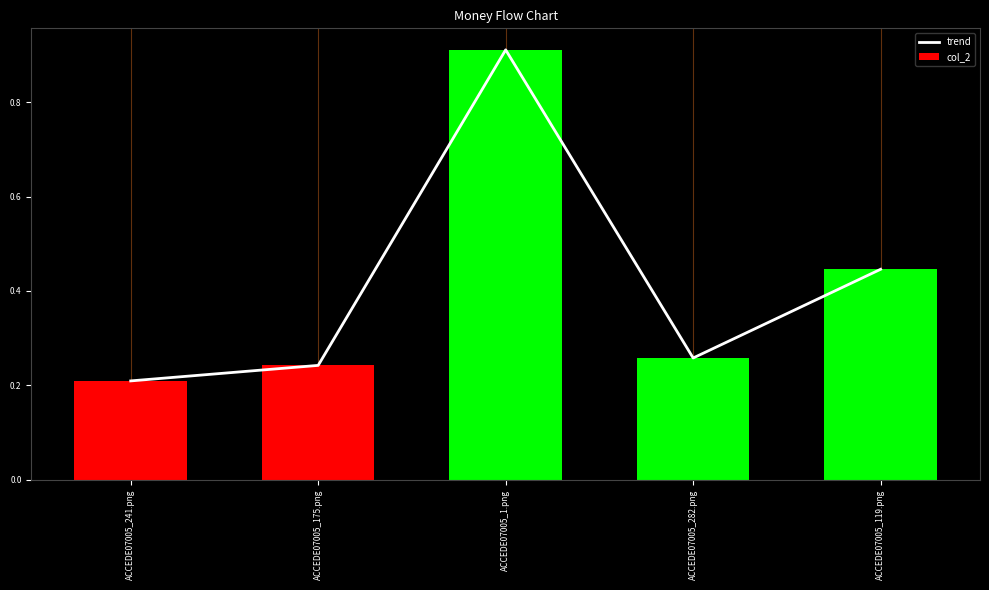

What is the sum of the trend values at ACCEDE07005_282.png and ACCEDE07005_119.png?

0.7